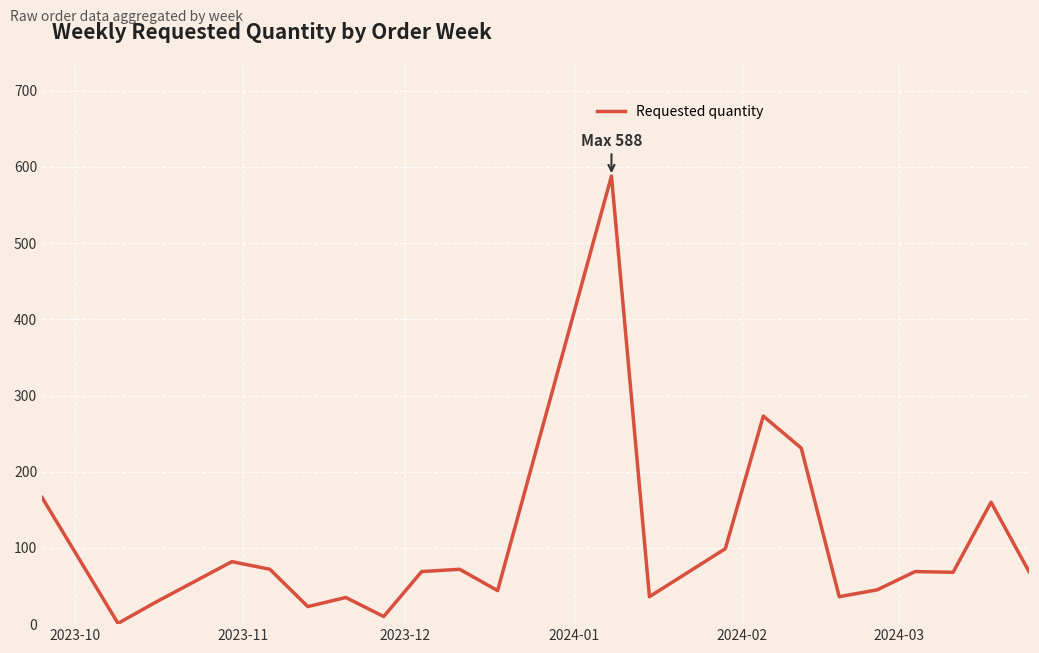

What is the maximum value shown in the chart?

588